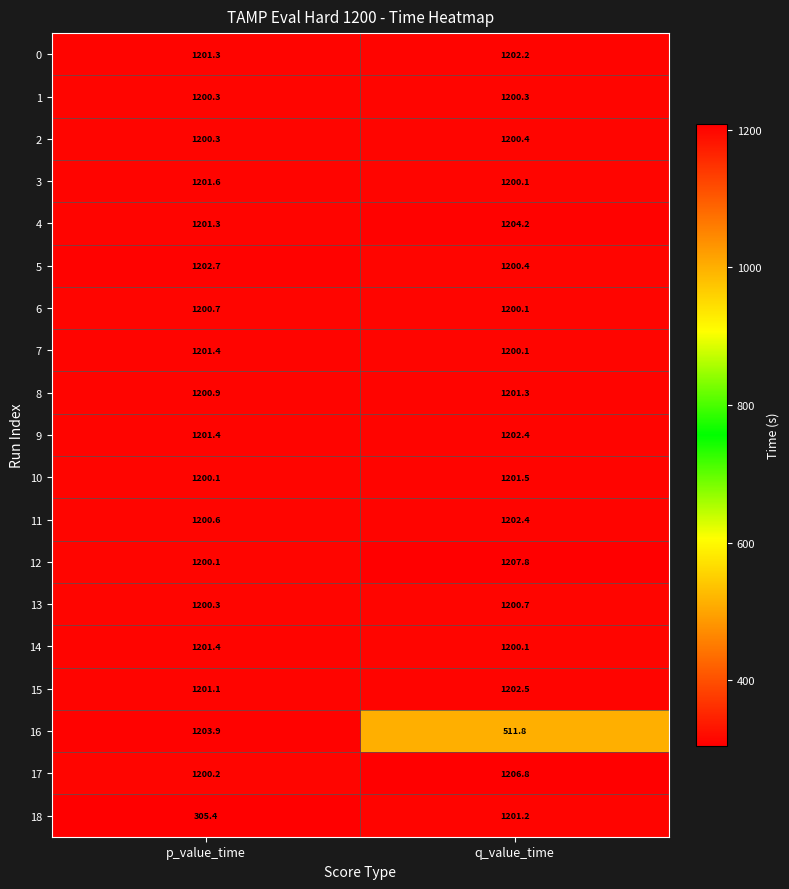

What is the minimum value shown in the chart?

305.4